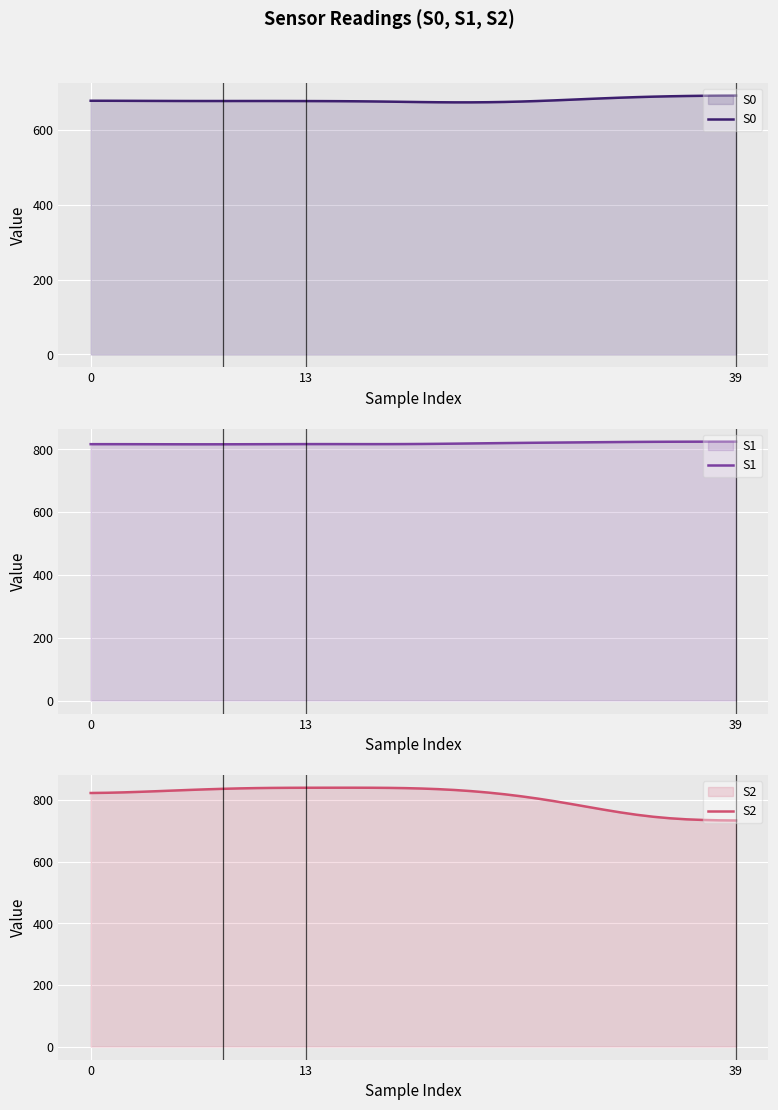

What is the average value of the S2 series?

809.6